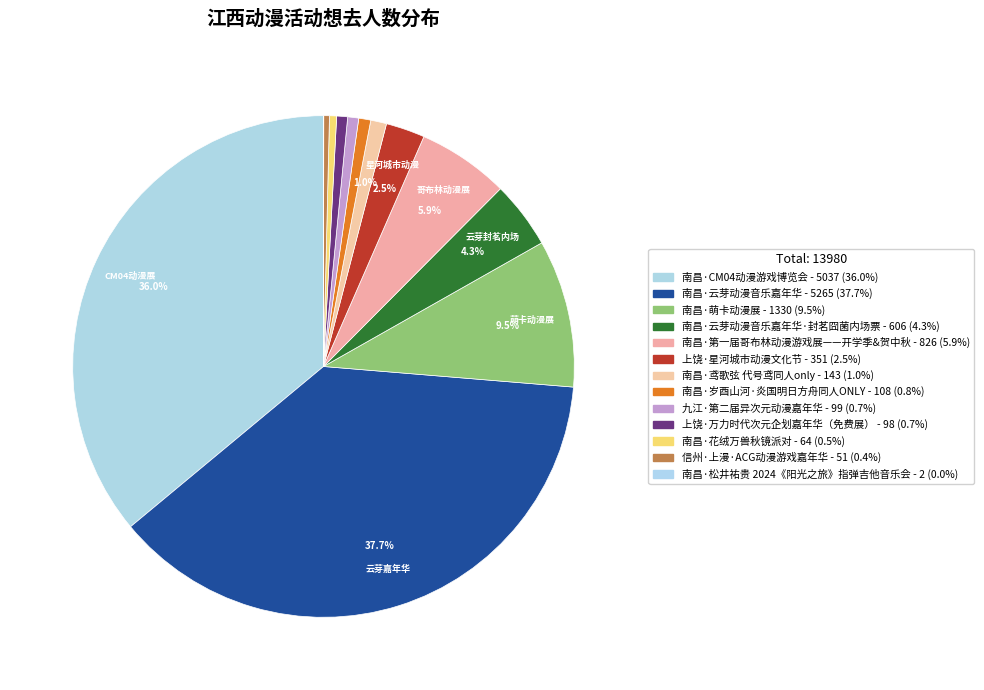

To the nearest percent, what is the difference between the largest and smallest slice percentages?

38%